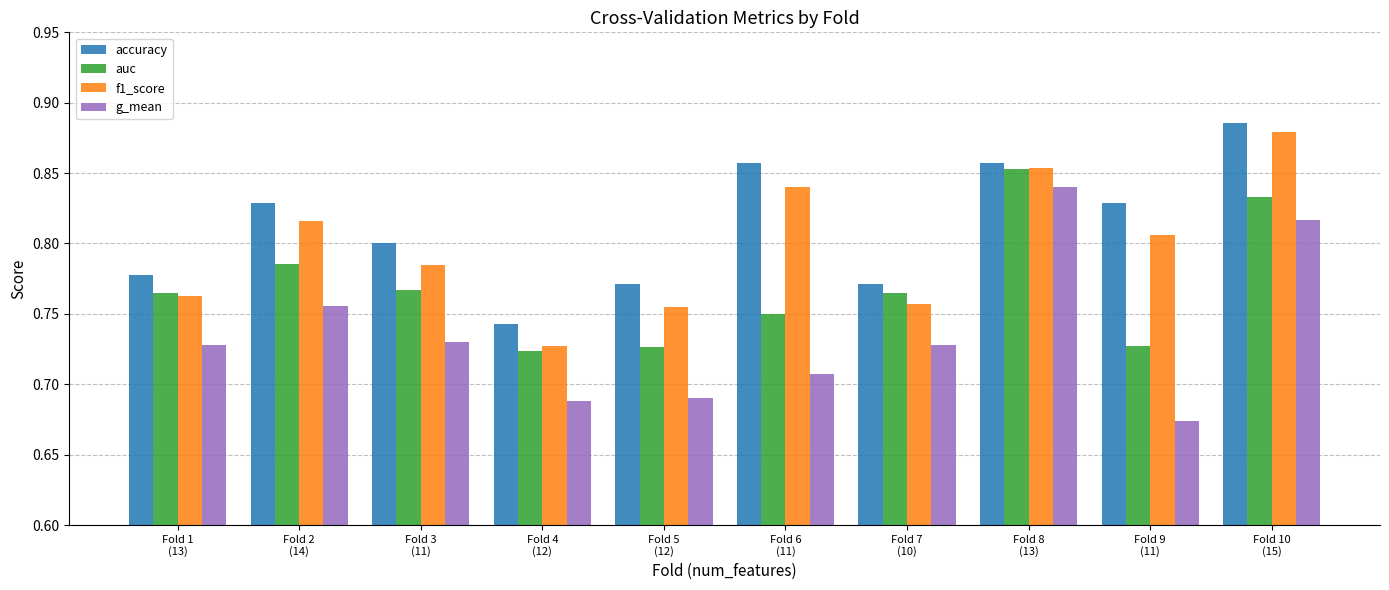

Where is accuracy nearest to the value 0?

Fold 4
(12)